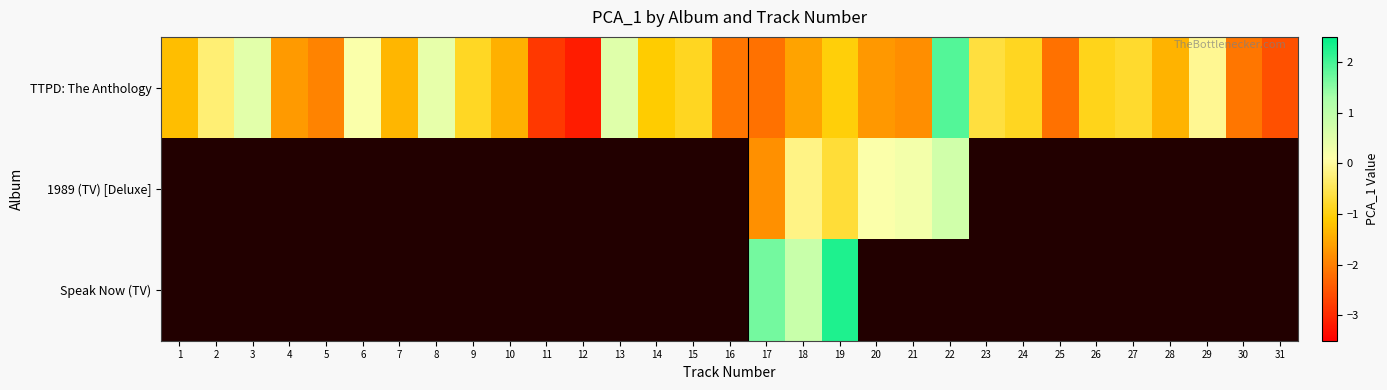

What is the sum of the row_0 values at 18 and 4?

-3.3